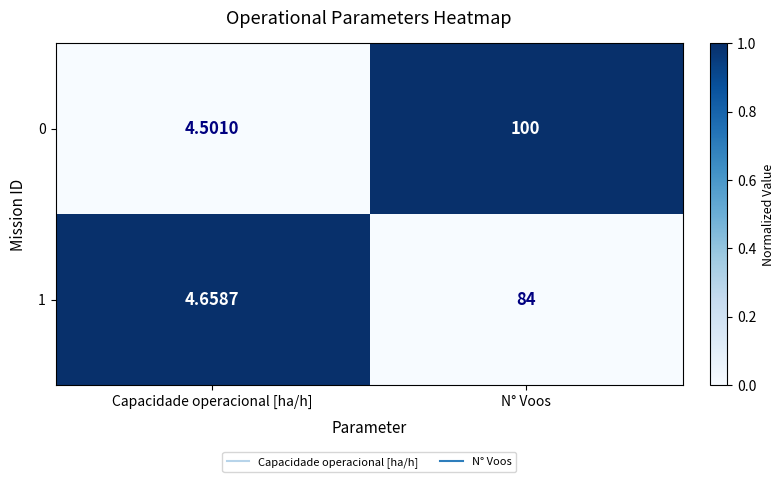

At which category is the sum across all series the highest?

N° Voos